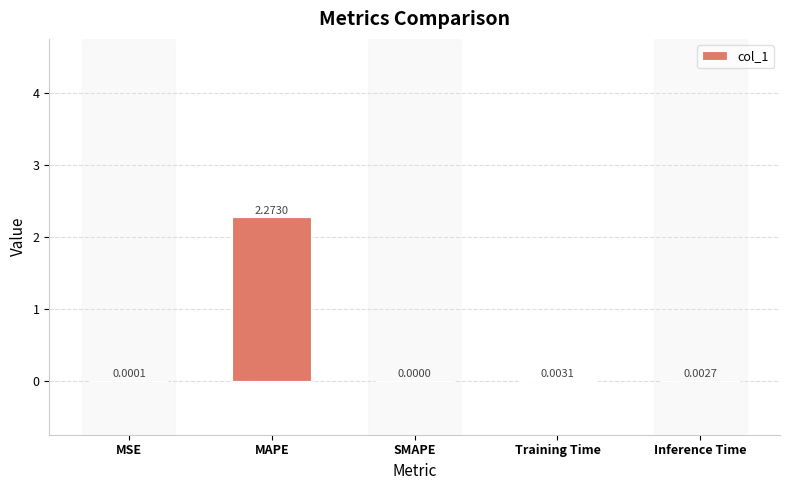

At which category does the chart reach its peak across all series?

MAPE